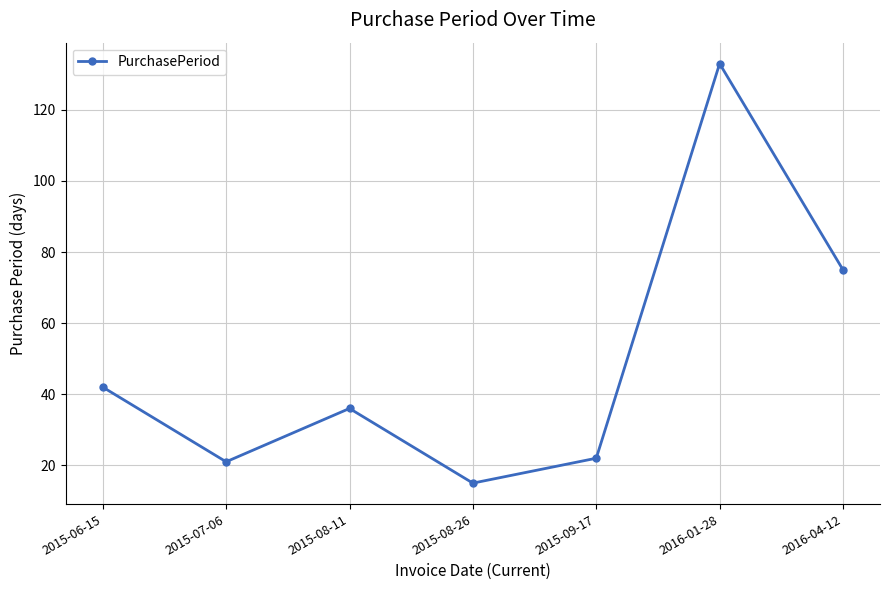

What is the approximate value at 2015-06-15, to the nearest 50?

50